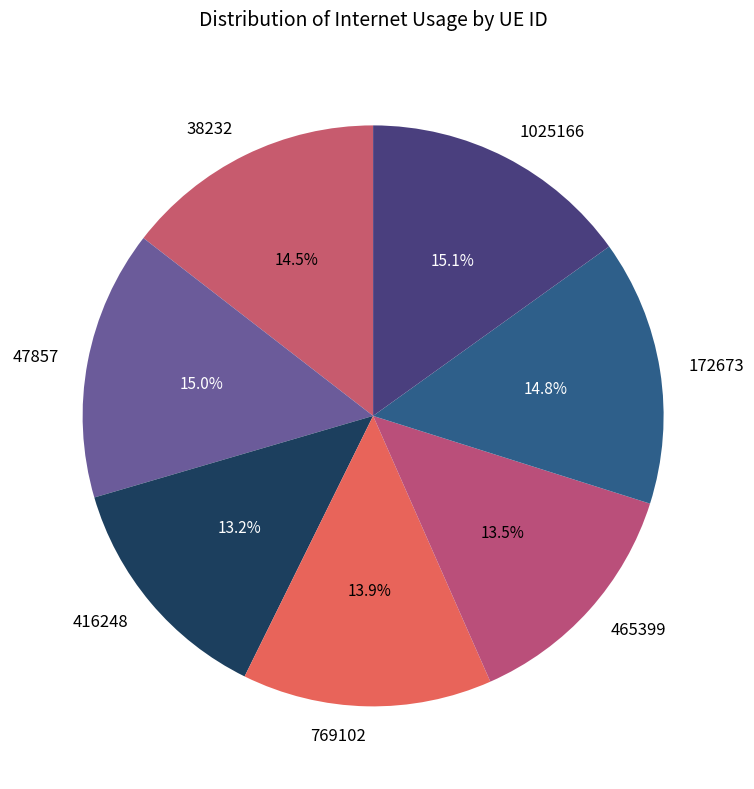

The 172673 slice represents 15% of the pie. True or false?

True